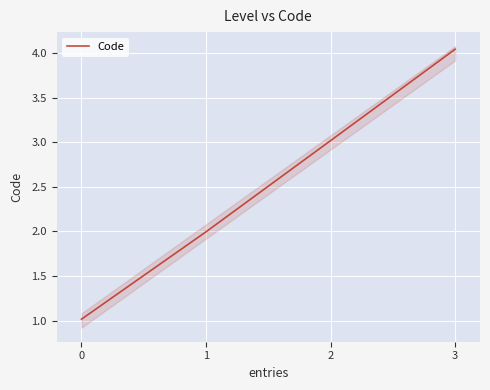

What is the change in value from 0 to 1?

+1.0